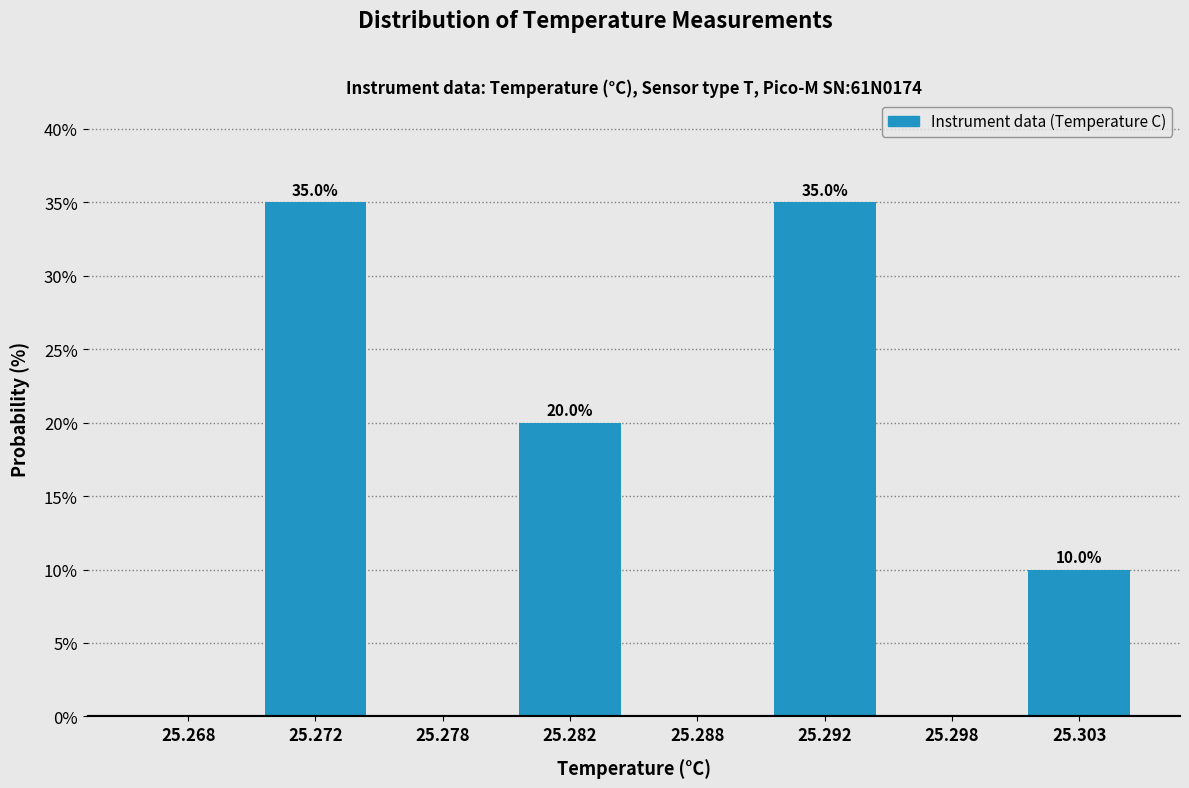

Reading right to left, extract all data points from this chart.

25.303=10	25.298=0	25.292=35	25.288=0	25.282=20	25.278=0	25.272=35	25.268=0